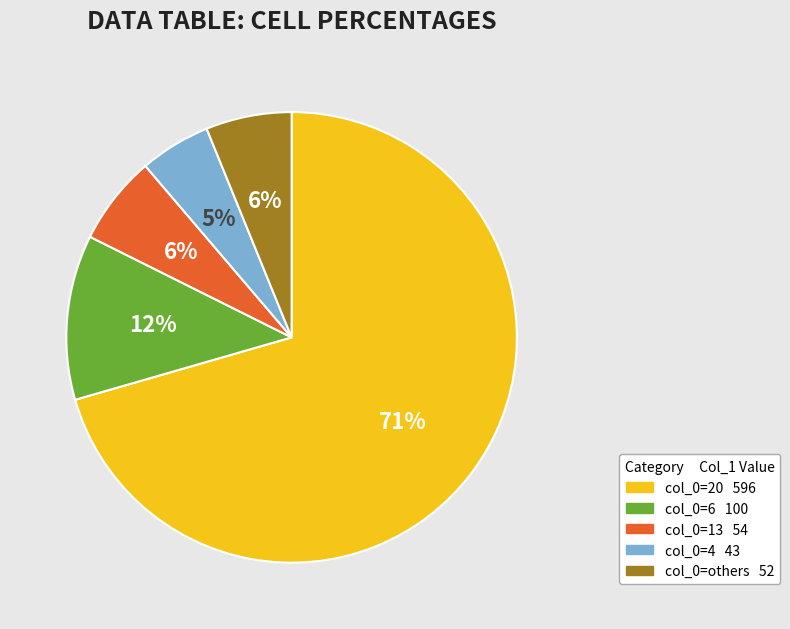

Is there any slice that represents more than half of the pie?

Yes